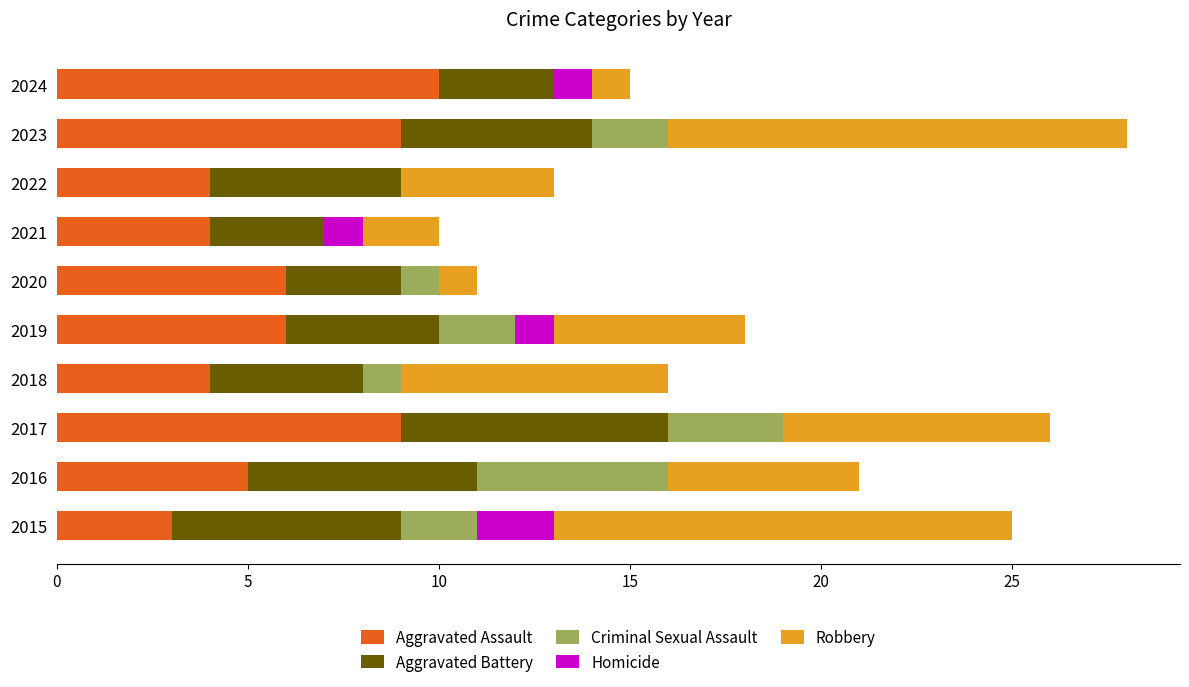

How many distinct data groups are displayed?

5